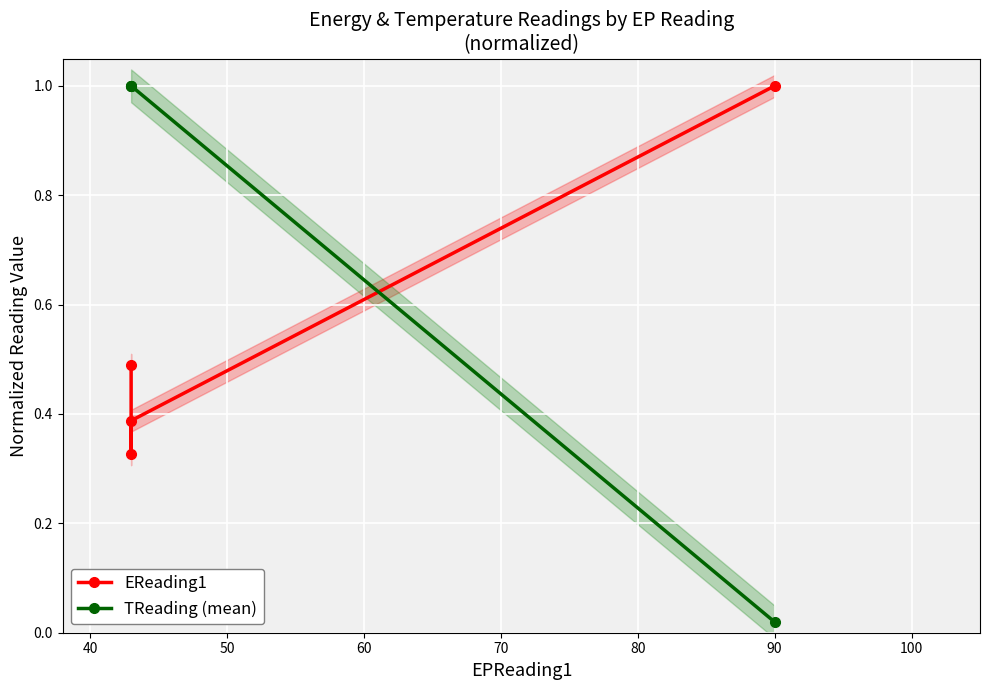

What is the value of the TReading (mean) point at the 3rd from the left?

1.0